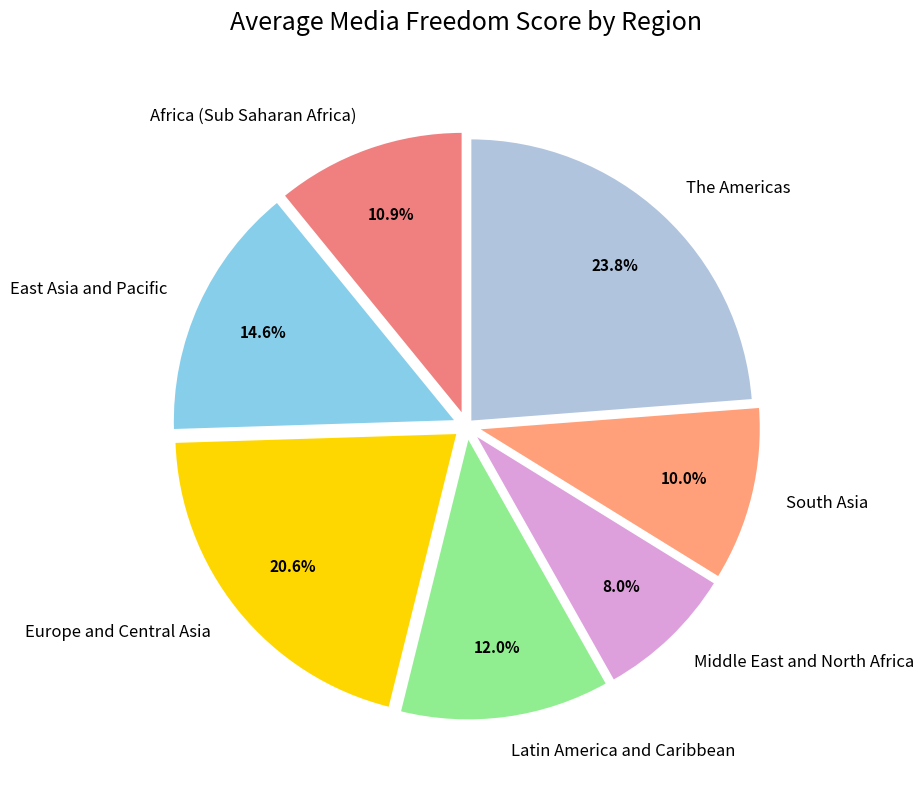

What is the ratio of the value at The Americas to the value at South Asia?

2.4